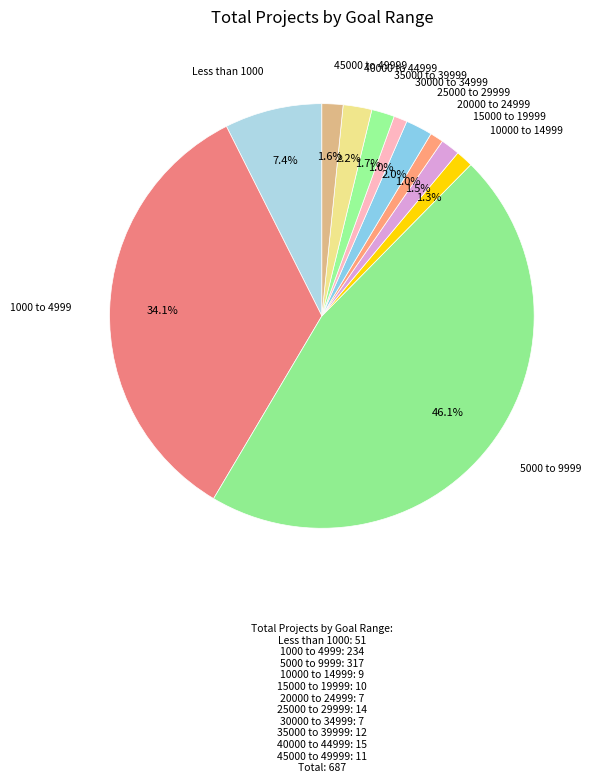

Which slice is the largest?

5000 to 9999